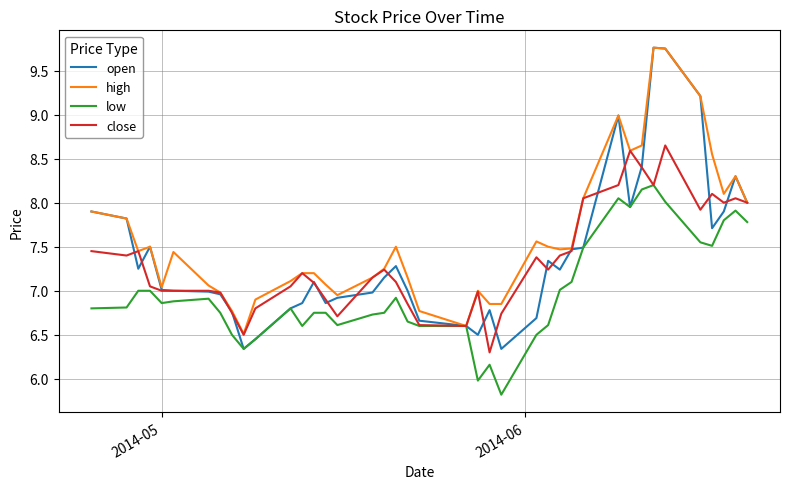

Which series has the widest spread of values?

open